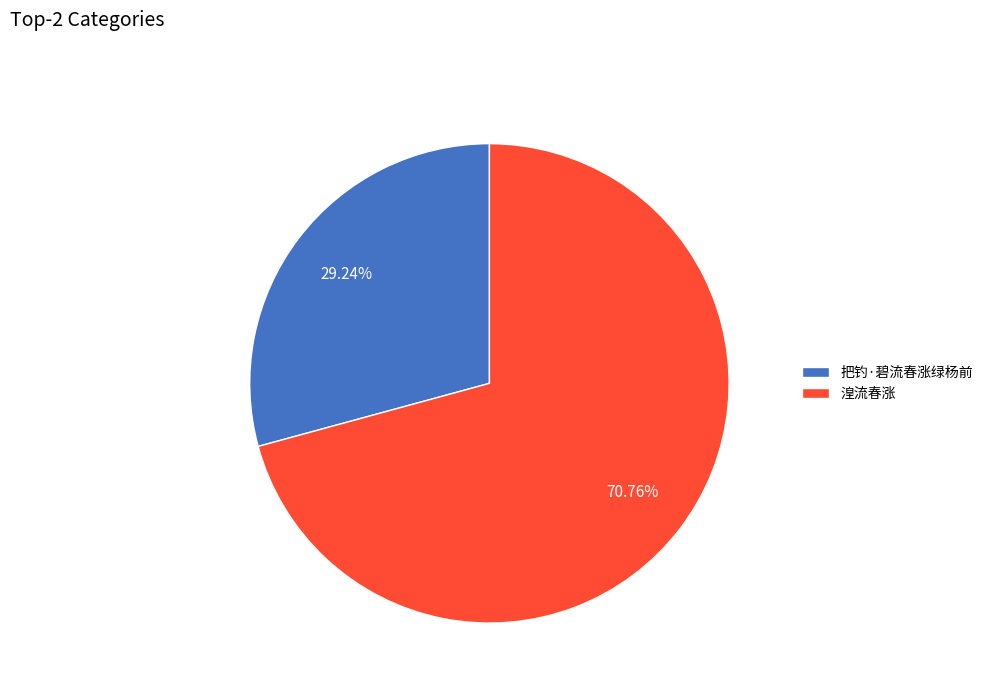

Which has a higher value, 把钓·碧流春涨绿杨前 or 湟流春涨?

湟流春涨